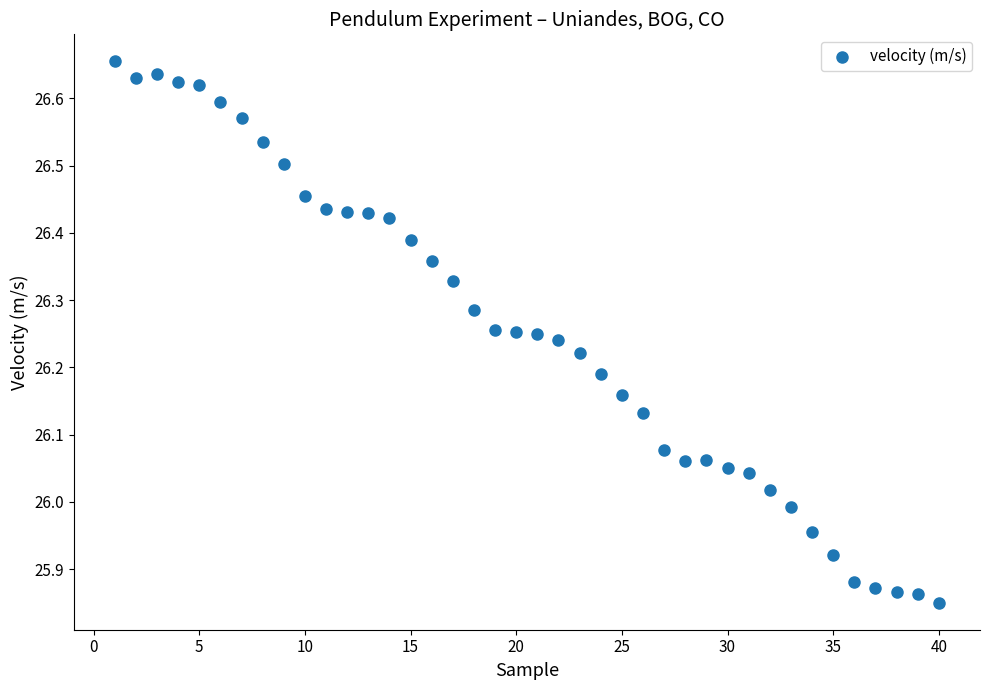

What is the range of Y values (max minus min)?

0.8